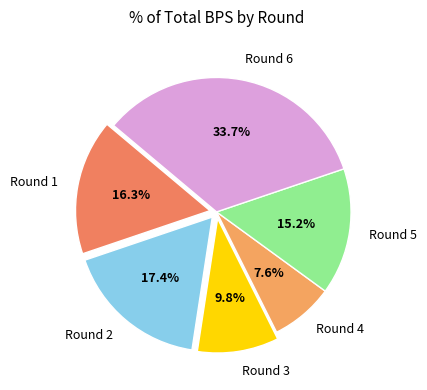

Is there a majority slice in this chart?

No